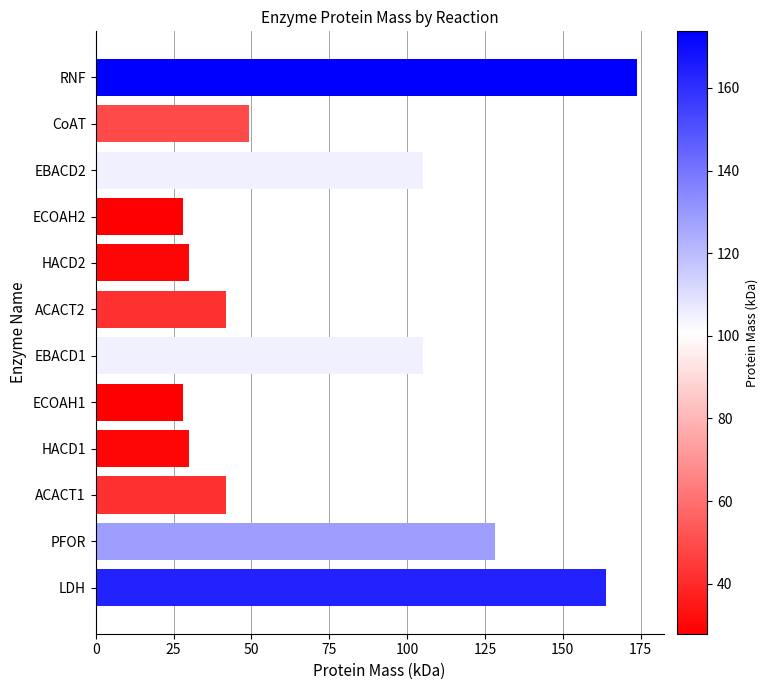

What is the difference between the maximum and second lowest values?

145.8